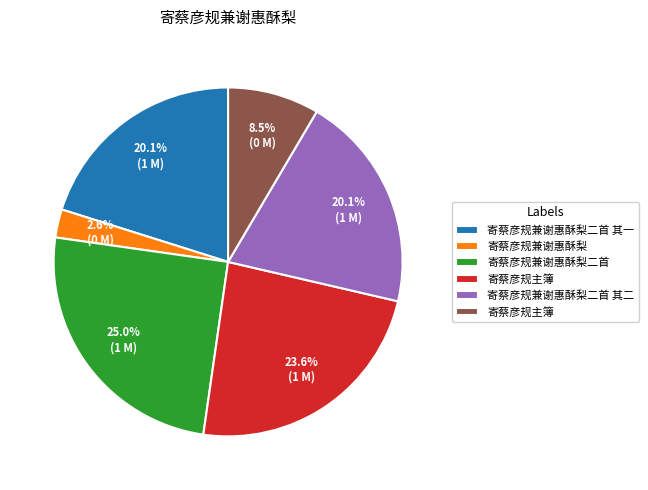

Is there any slice that represents more than half of the pie?

No